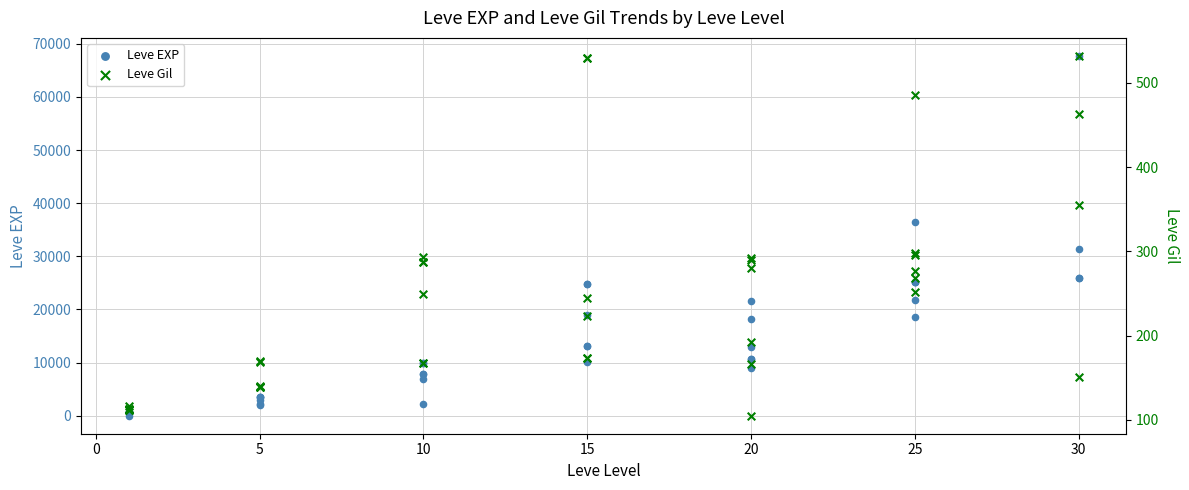

Which series contains the highest Y value?

Leve EXP